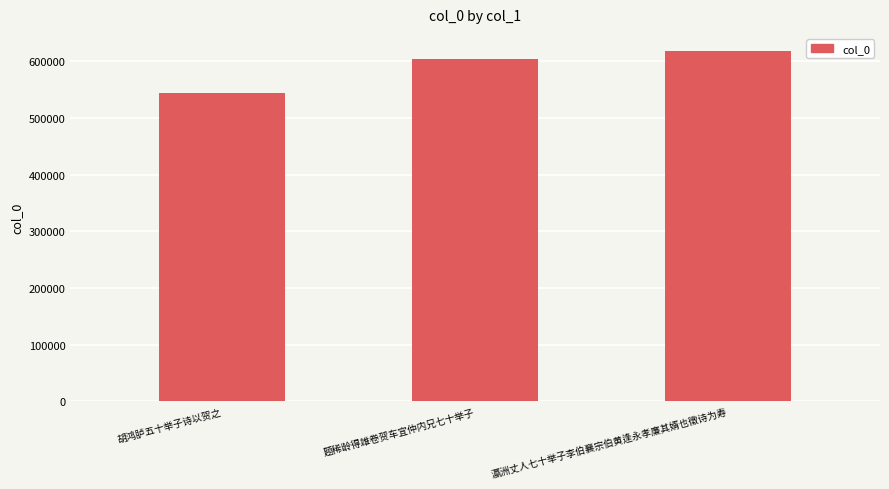

List the labels in order of value, smallest first.

胡鸿胪五十举子诗以贺之, 题稀龄得雄卷贺车宜仲内兄七十举子, 瀛洲丈人七十举子李伯襄宗伯黄逢永孝廉其婿也徵诗为寿